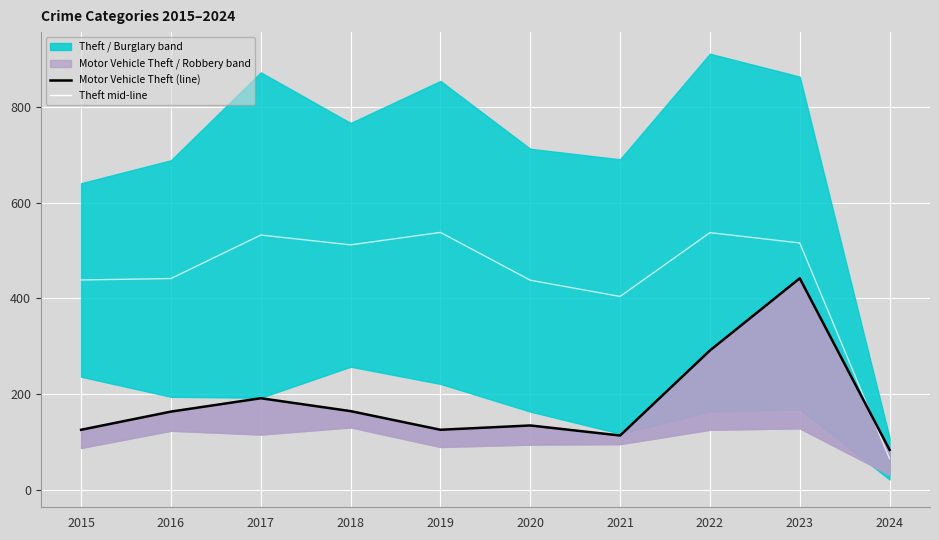

Does the chart display data point markers on the line(s)?

No